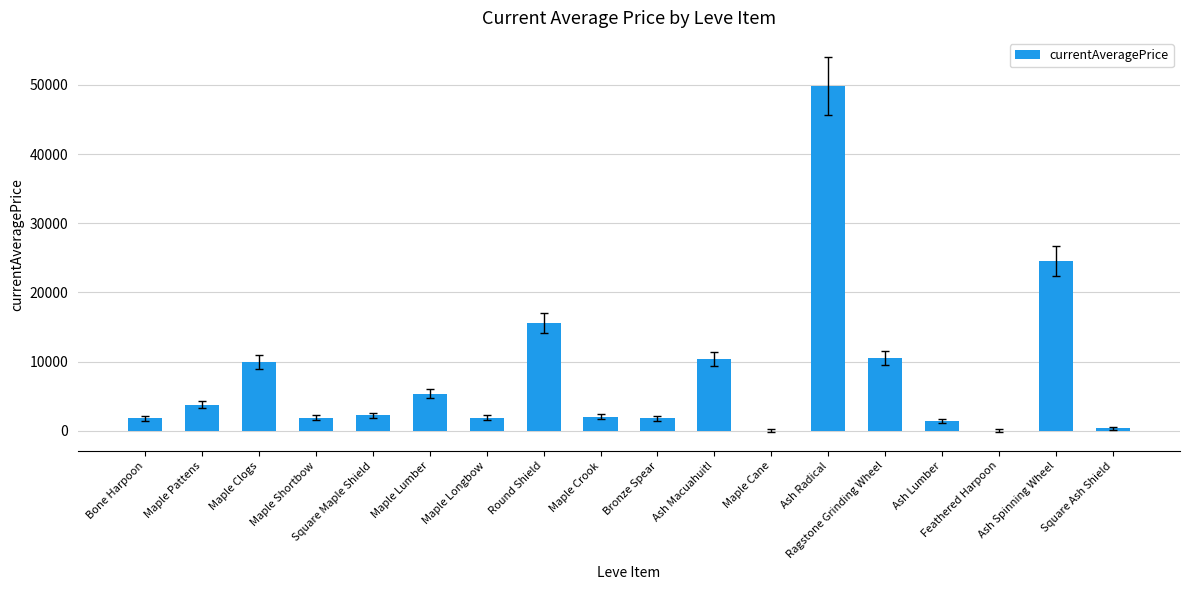

How many data points does each series have?

18